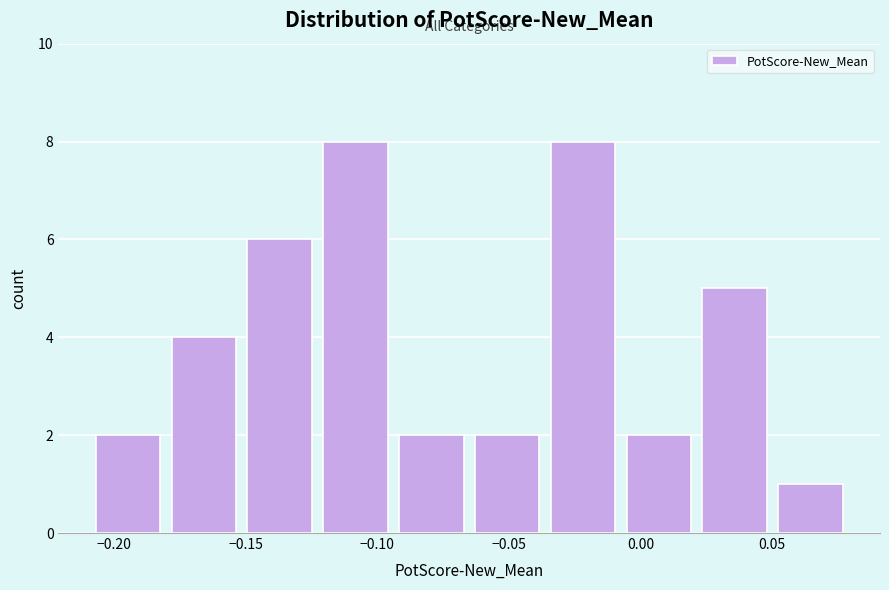

What is the height of the bar covering -0.180 to -0.150 on the x-axis? Neither the bar edges nor the heights are printed on the chart, so give them approximately, as read against the axes.

4